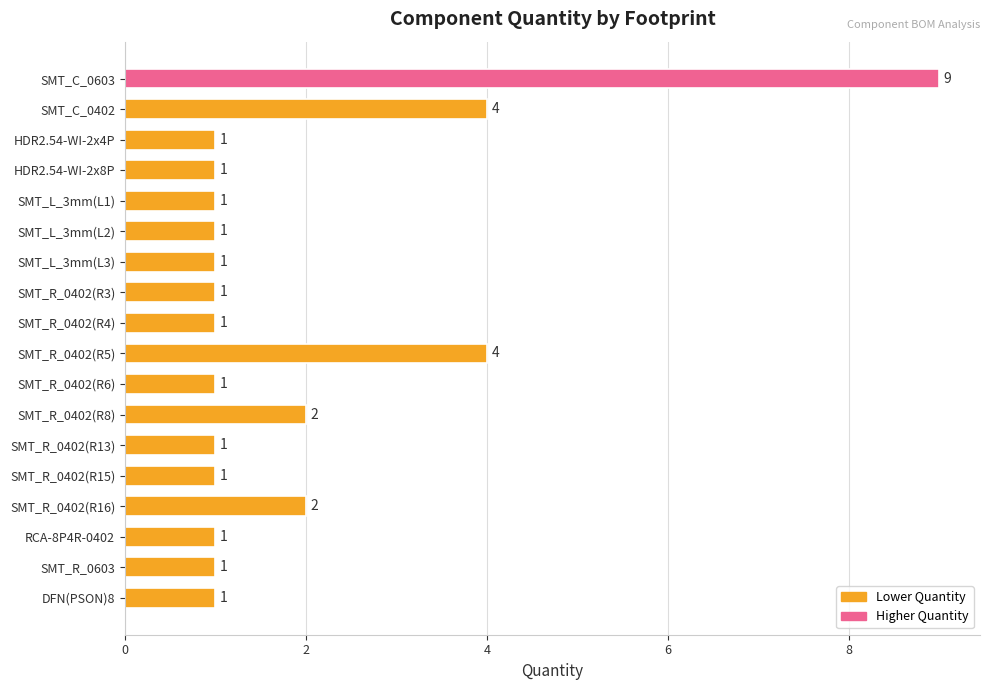

Count the values in the range 1 to 2.

15